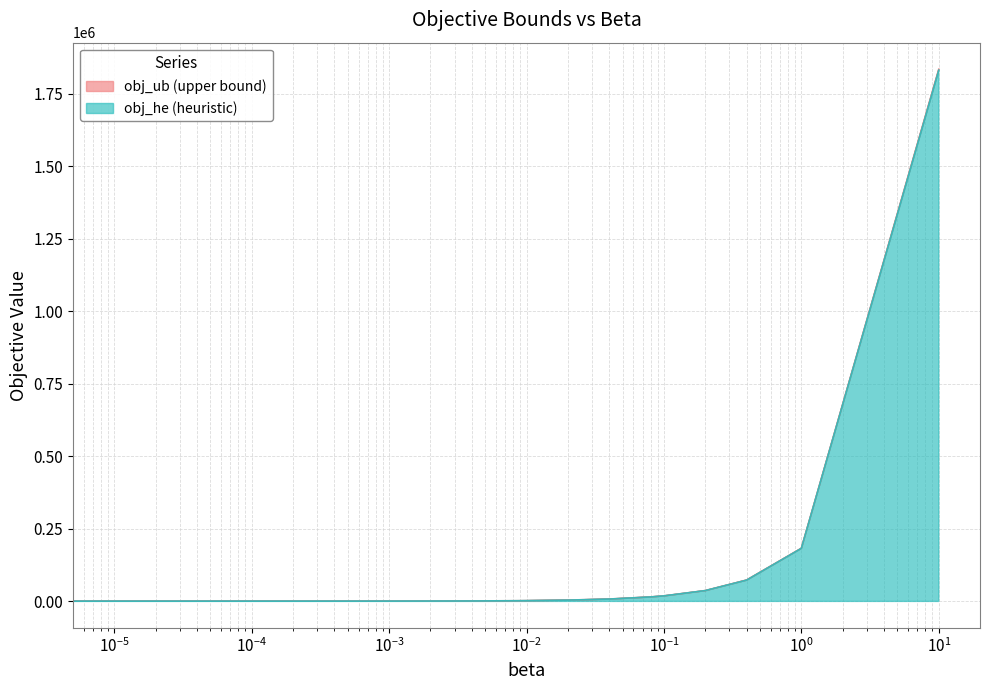

What is the average value of the obj_ub series?

99692.9